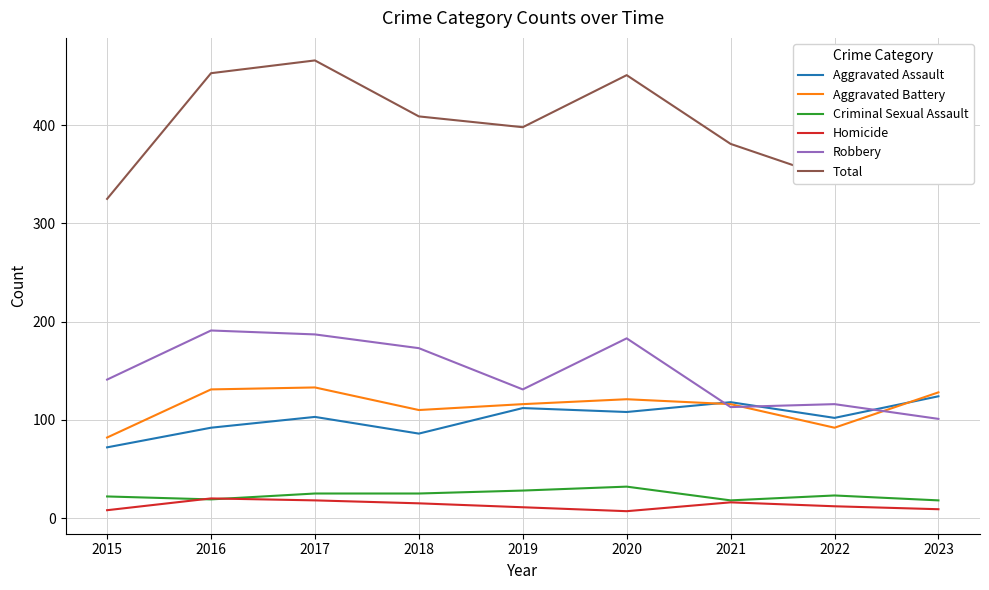

True or false: Aggravated Battery has more than 2 interior local peaks.

False